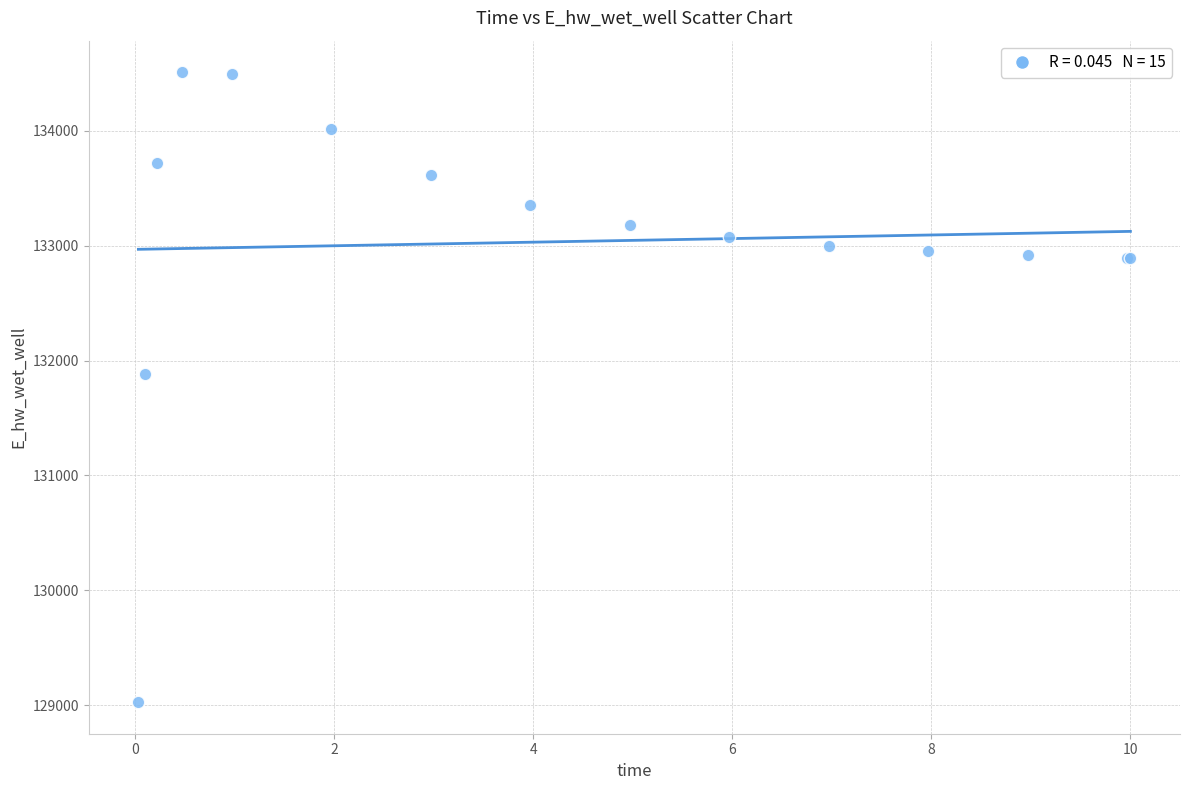

What Y value in the scatter plot is closest to 131768?

131887.2